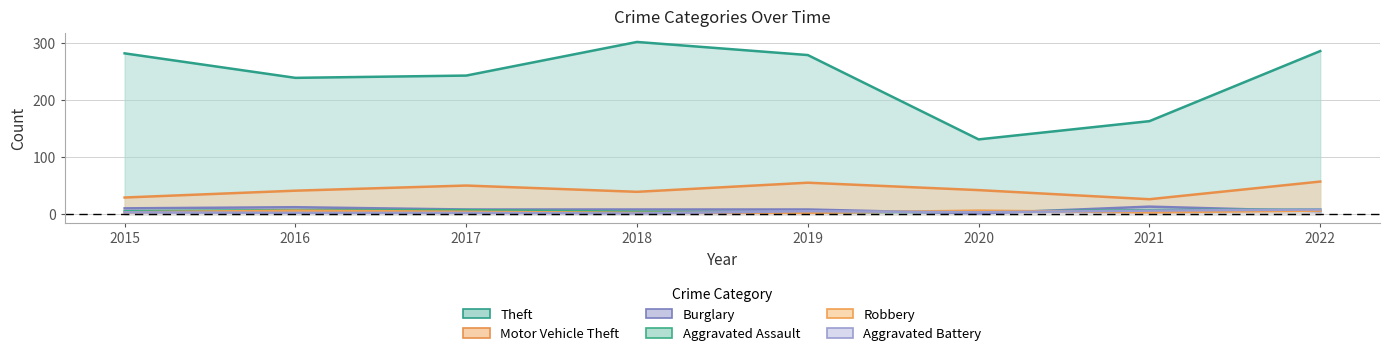

Where does the Aggravated Assault series first go above 7?

2022